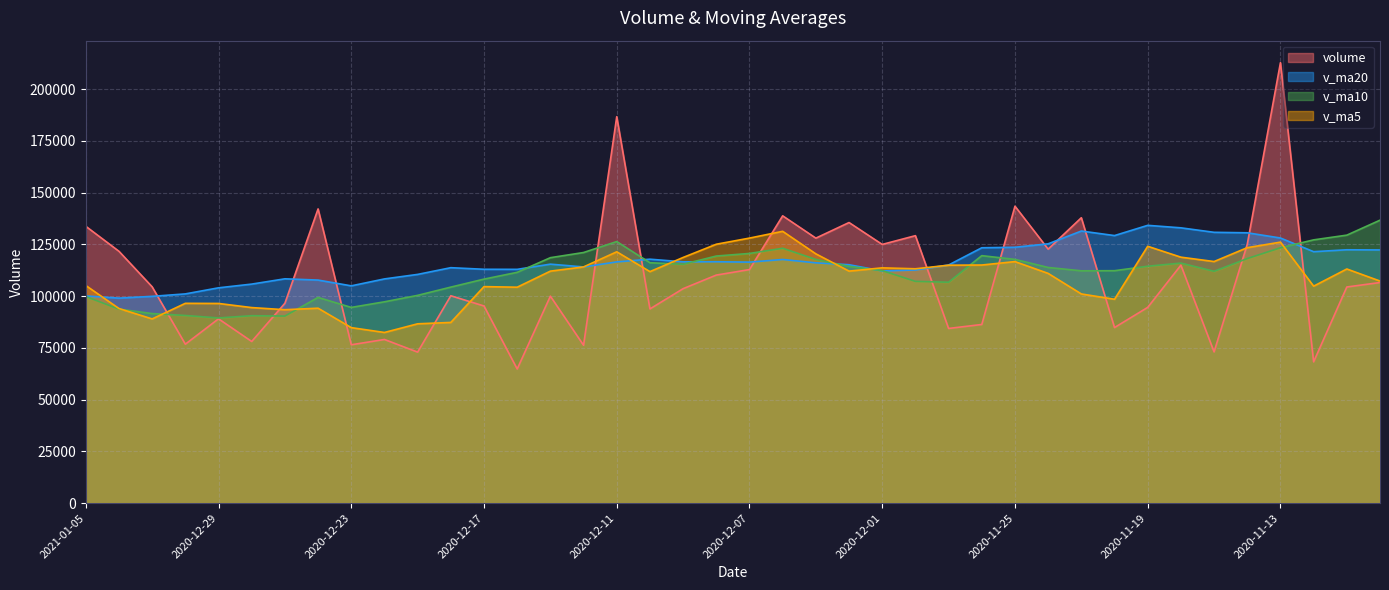

What is the greatest value displayed?

212743.4